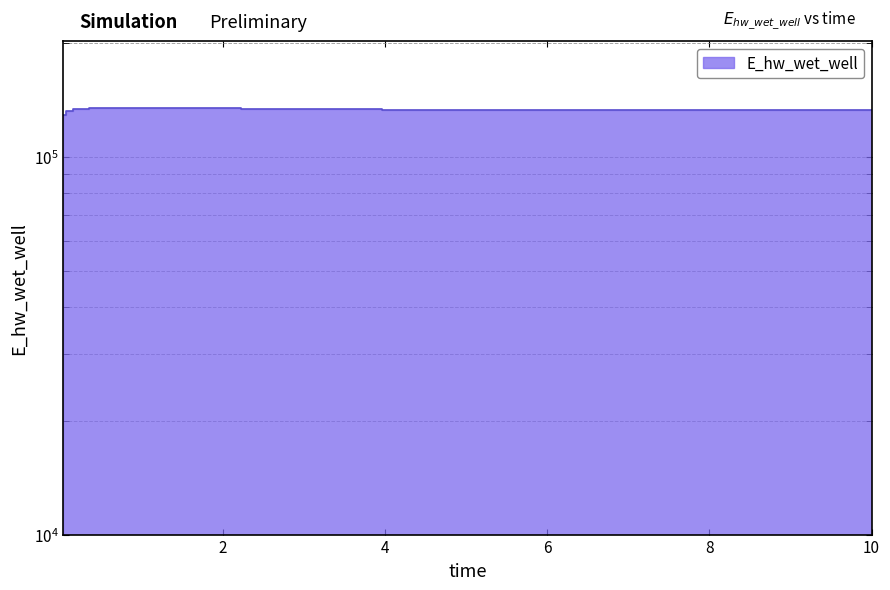

True or false: the data shows 133055.5 at 8.46875.

True